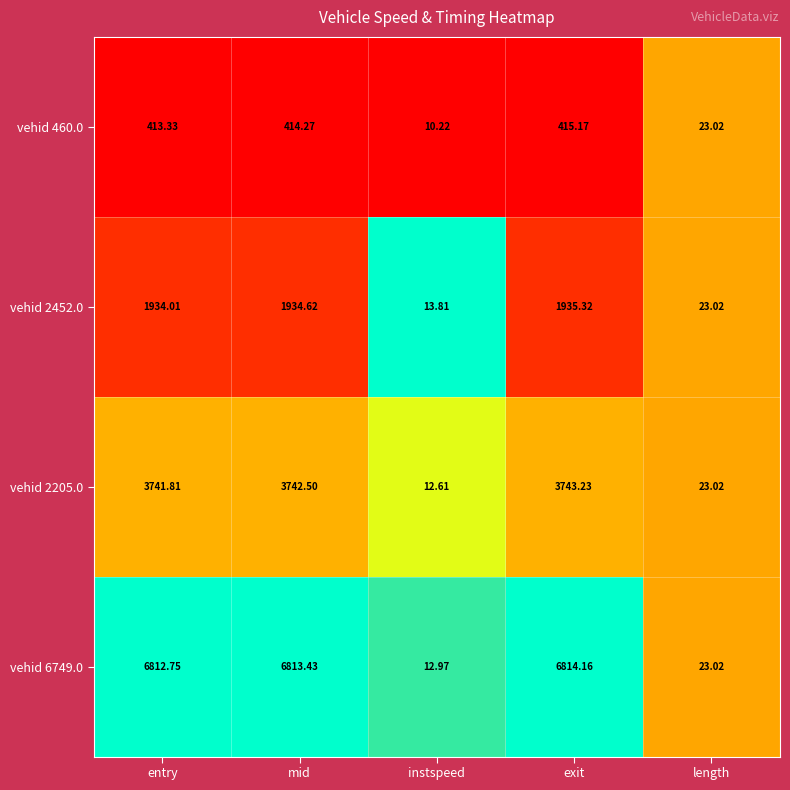

At which category is the sum across all series the highest?

exit